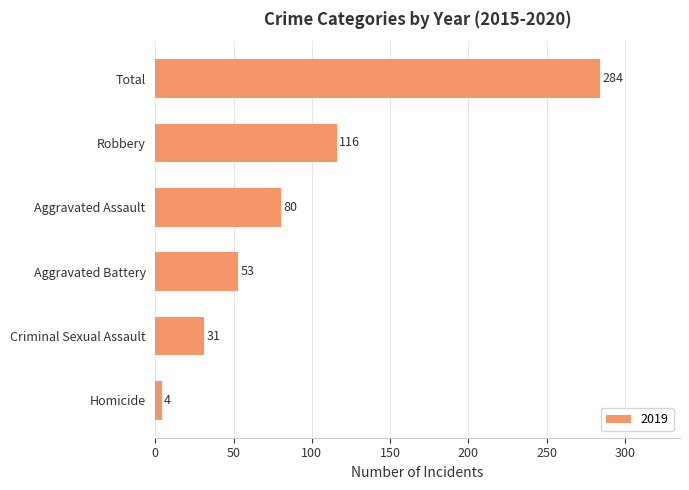

List the labels in order of value, largest first.

Total, Robbery, Aggravated Assault, Aggravated Battery, Criminal Sexual Assault, Homicide